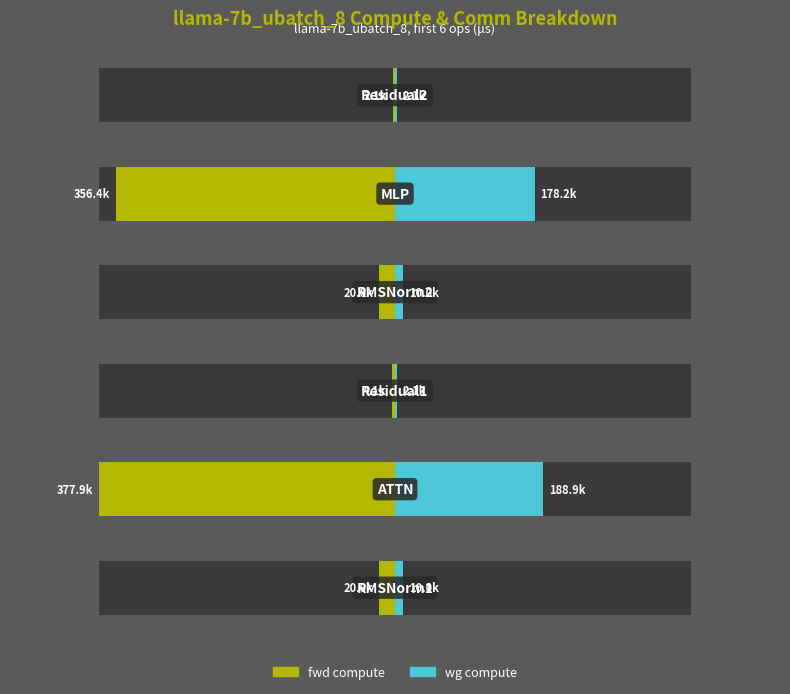

Reading left to right, what are all the values shown in this chart?

fwd compute: -0.1	-1.0	-0.0	-0.1	-0.9	-0.0
wg compute: 0.0	0.5	0.0	0.0	0.5	0.0